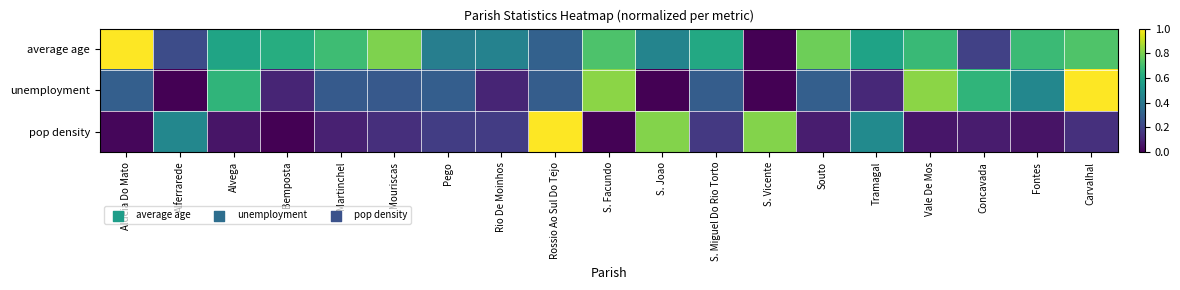

Which has a higher value, S. Joao or Carvalhal?

Carvalhal